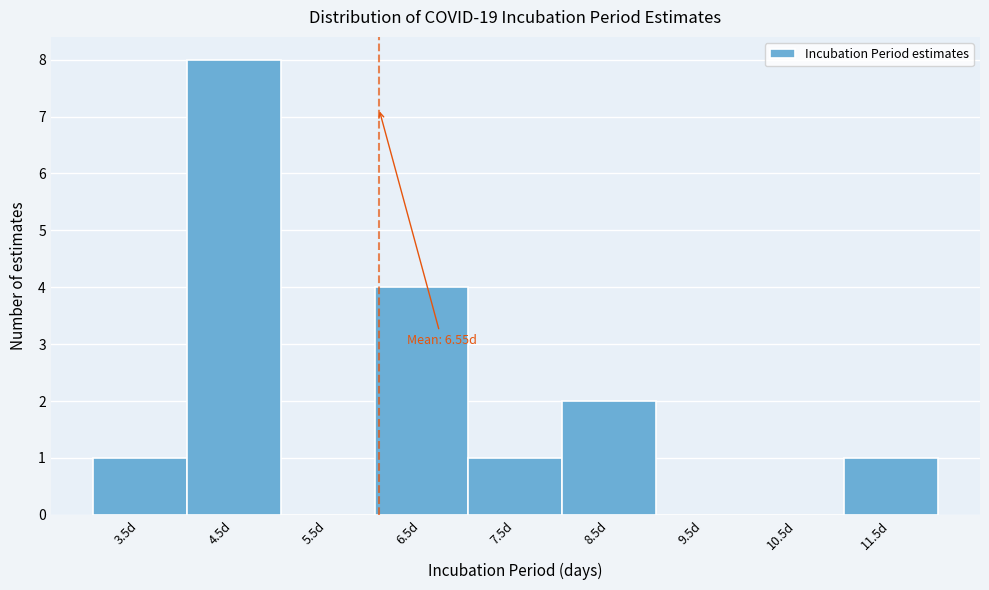

Reading left to right, extract all data points from this chart.

3.5d=1	4.5d=8	5.5d=0	6.5d=4	7.5d=1	8.5d=2	9.5d=0	10.5d=0	11.5d=1